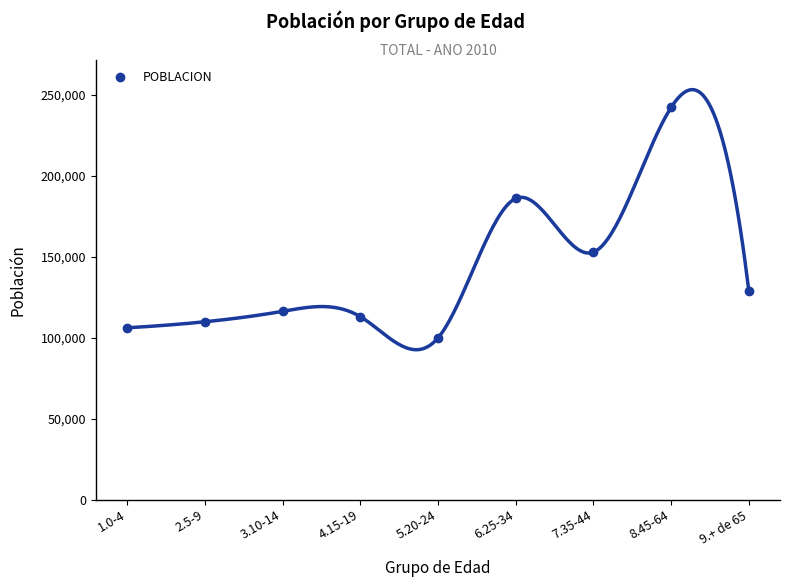

True or false: the data shows 33564 at 4.15-19.

False